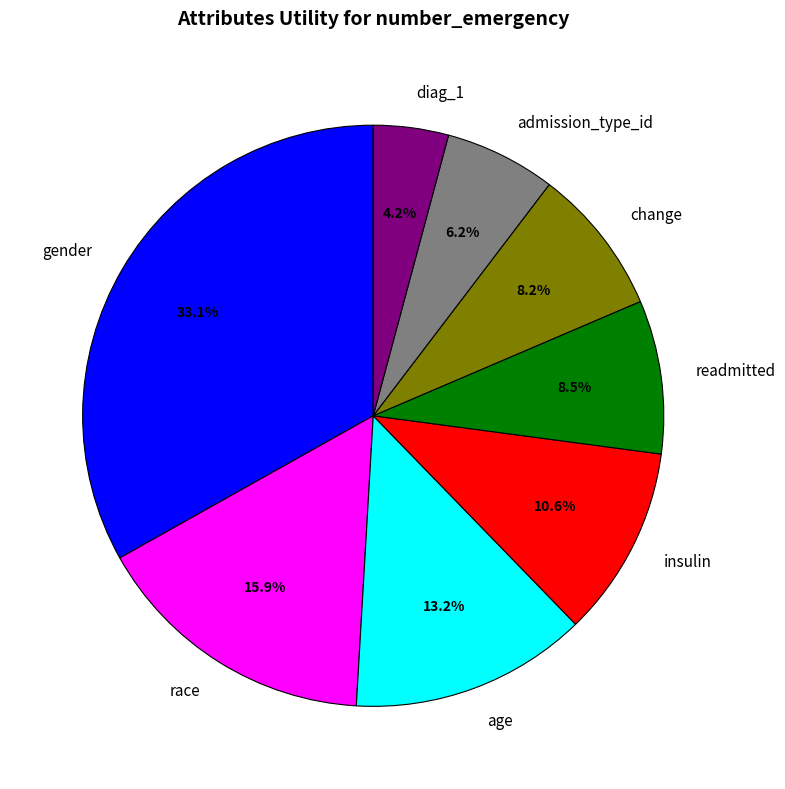

How many segments does this pie chart have?

8